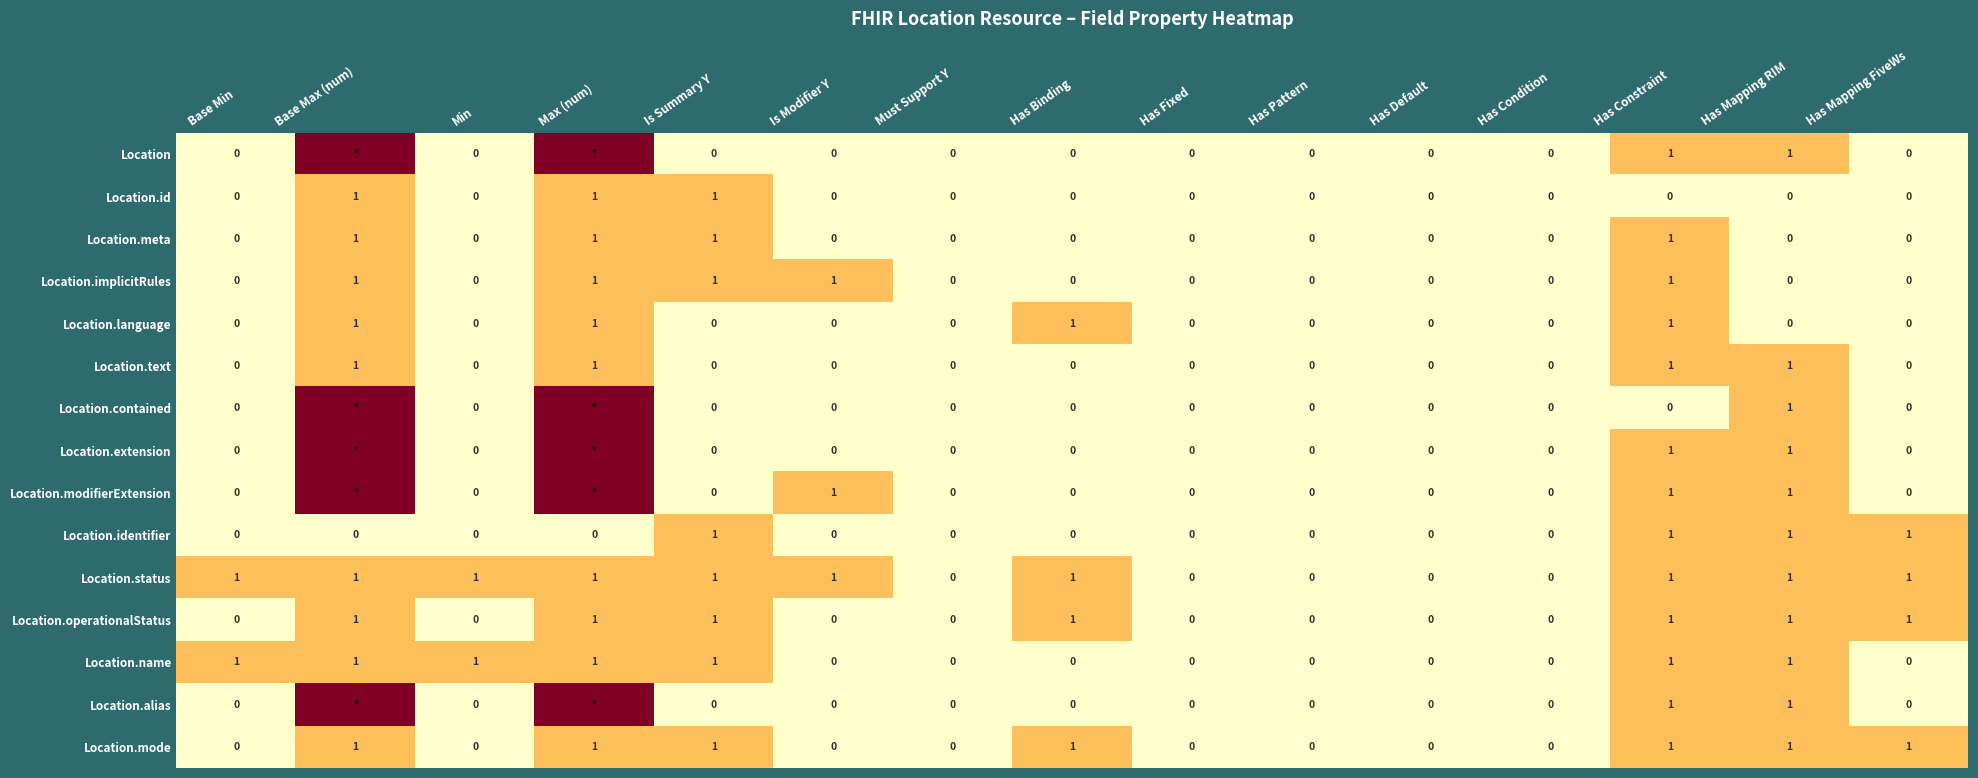

Count the Location.operationalStatus values in the range 0 to 1.

15